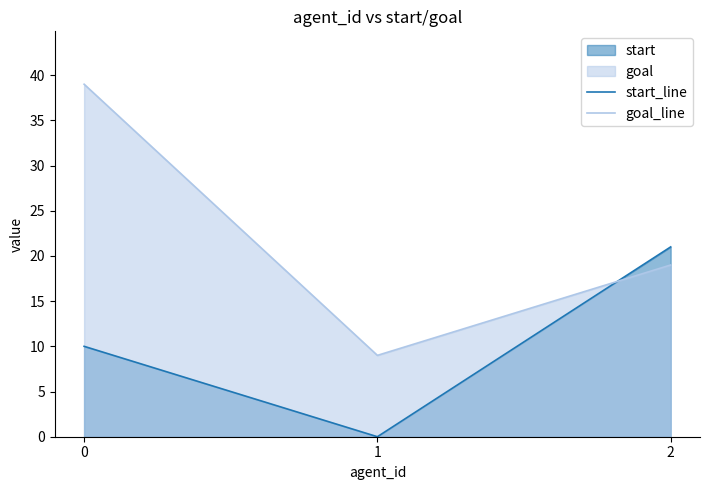

List the series in order of their peak value, highest first.

goal_line, start_line